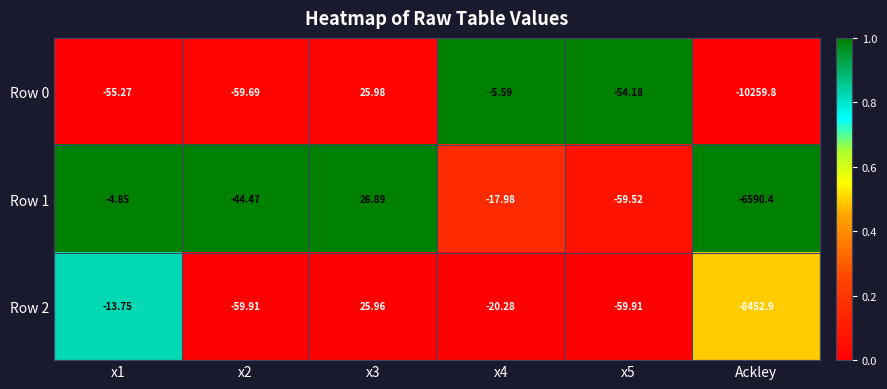

At which label does Row 2 reach its minimum?

Ackley